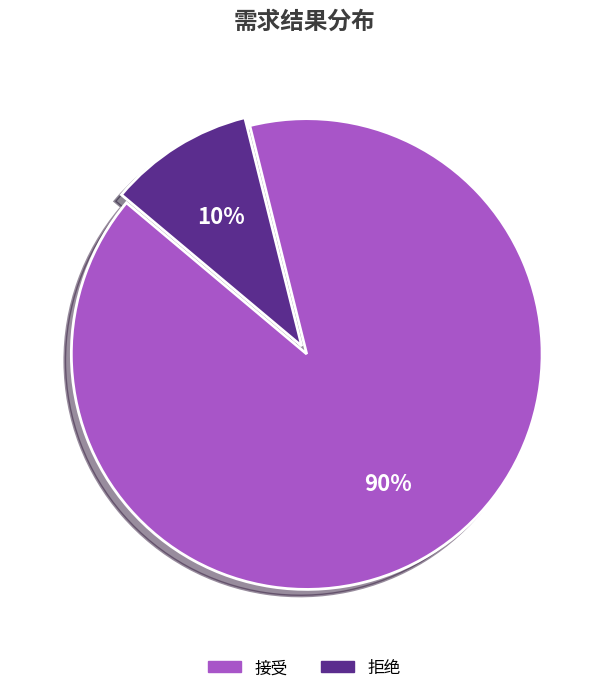

How many segments does this pie chart have?

2